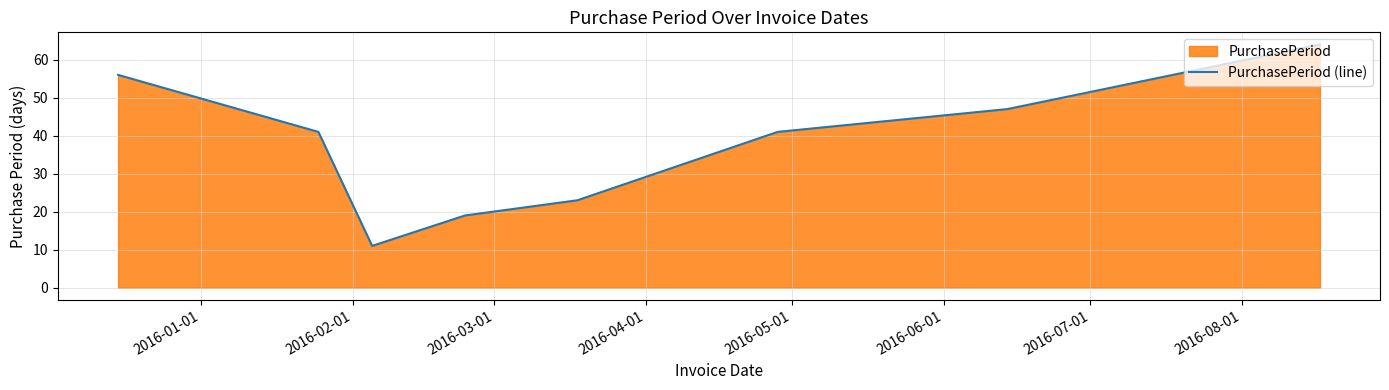

What is the maximum value shown in the chart?

64